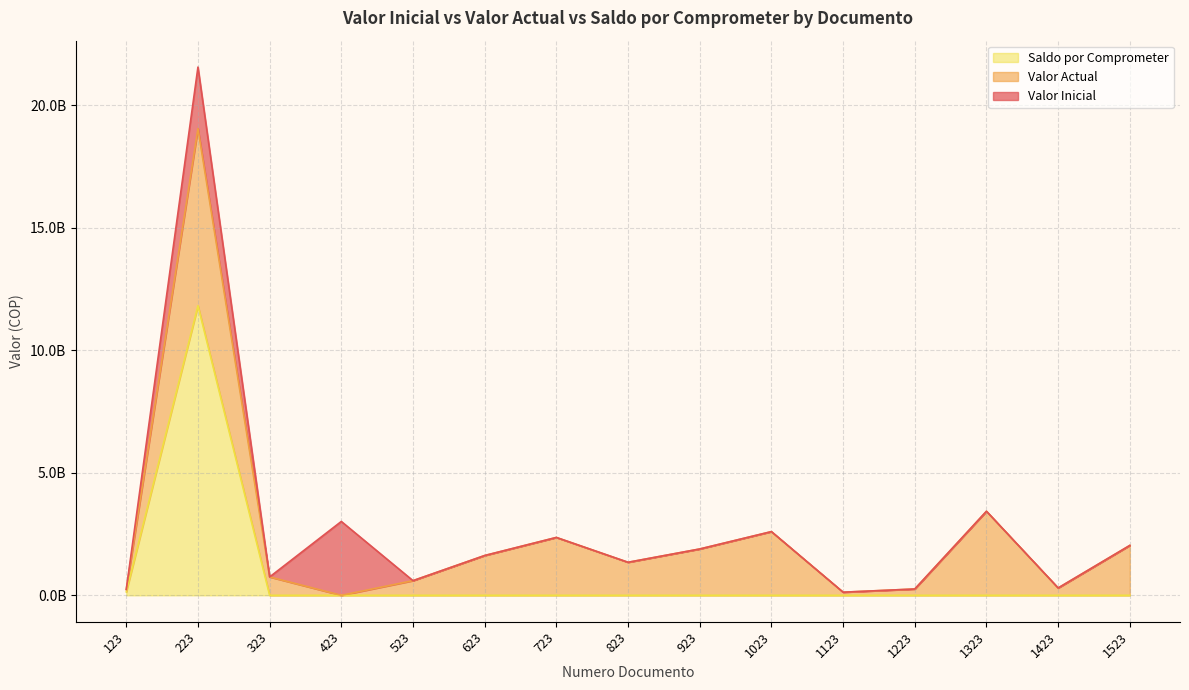

Reading left to right, what are all the values shown in this chart?

Valor Inicial: 240750037	21557020811	750000000	3014544112	598400304	1624471448	2361553843	1348210987	1891024657	2599544049	127387808	257920174	3430352866	300000000	2036395621
Valor Actual: 240750037	19047696334	750000000	0	598400304	1624471448	2361553843	1348210987	1891024657	2599544049	127387808	257920174	3430352866	300000000	2036395621
Saldo por Comprometer: 140750037	11817842990	0	0	0	0	0	0	0	0	0	0	0	0	0